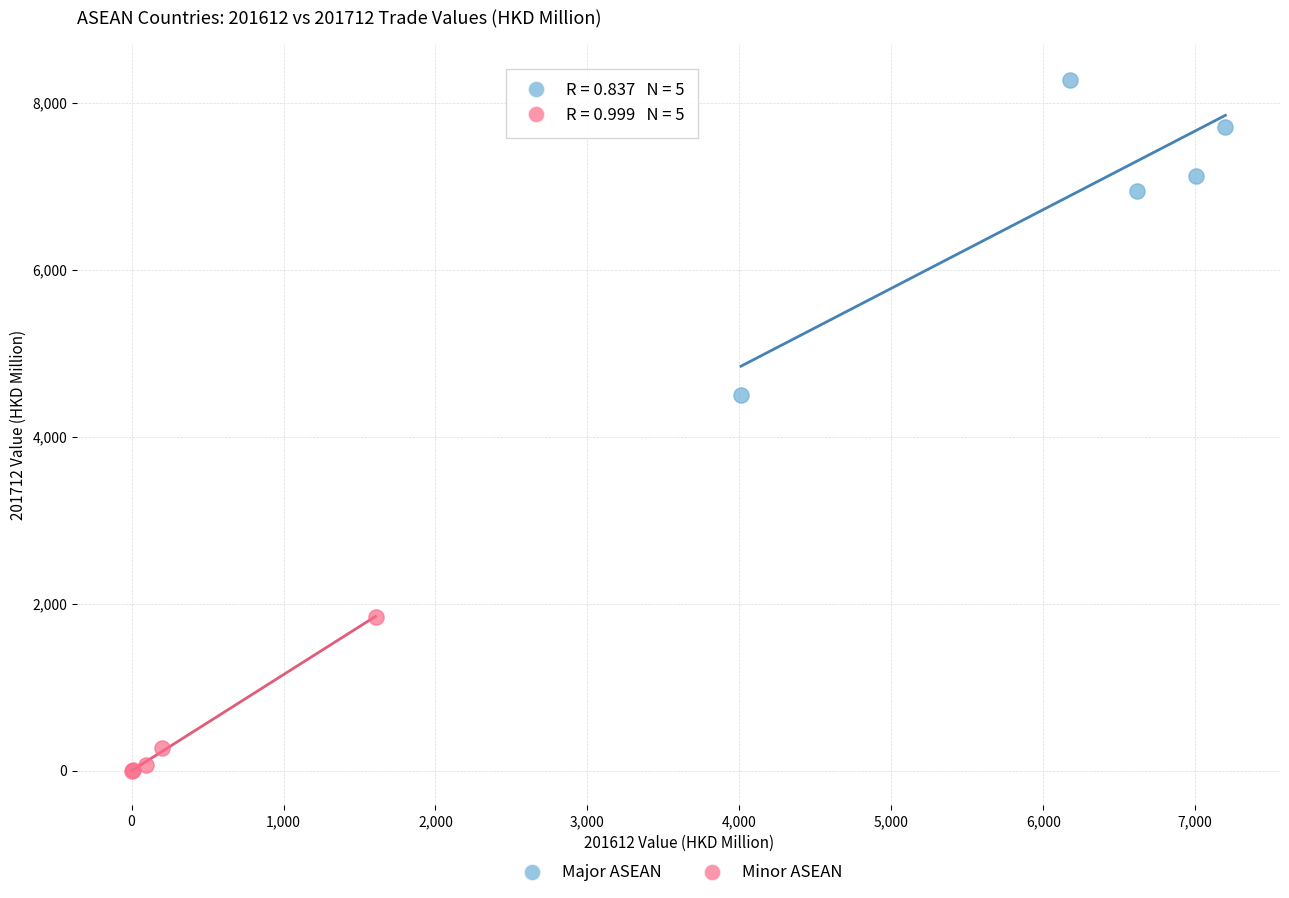

Which series reaches the minimum Y coordinate?

Minor ASEAN